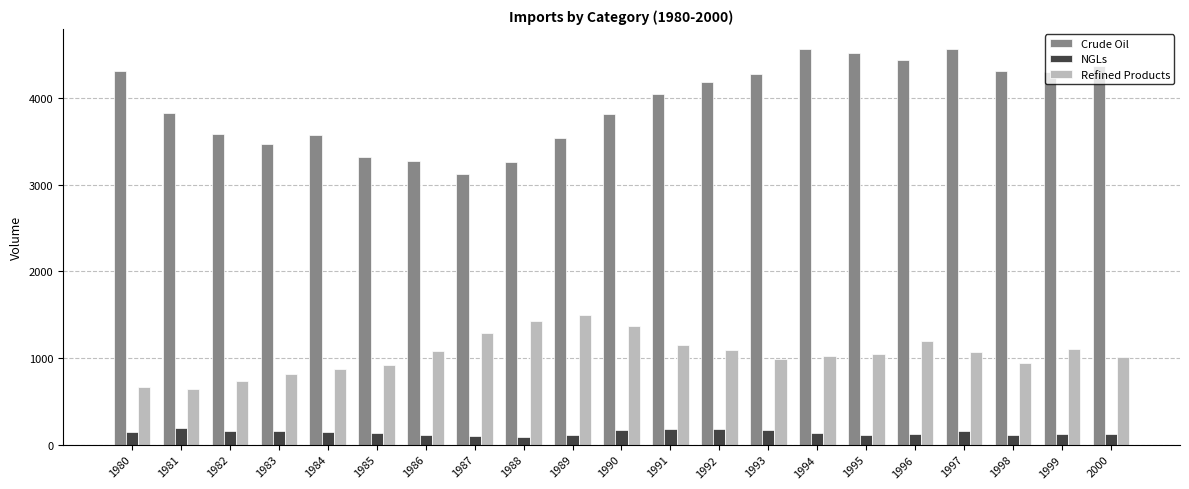

Which series has the largest total across all categories?

Crude Oil